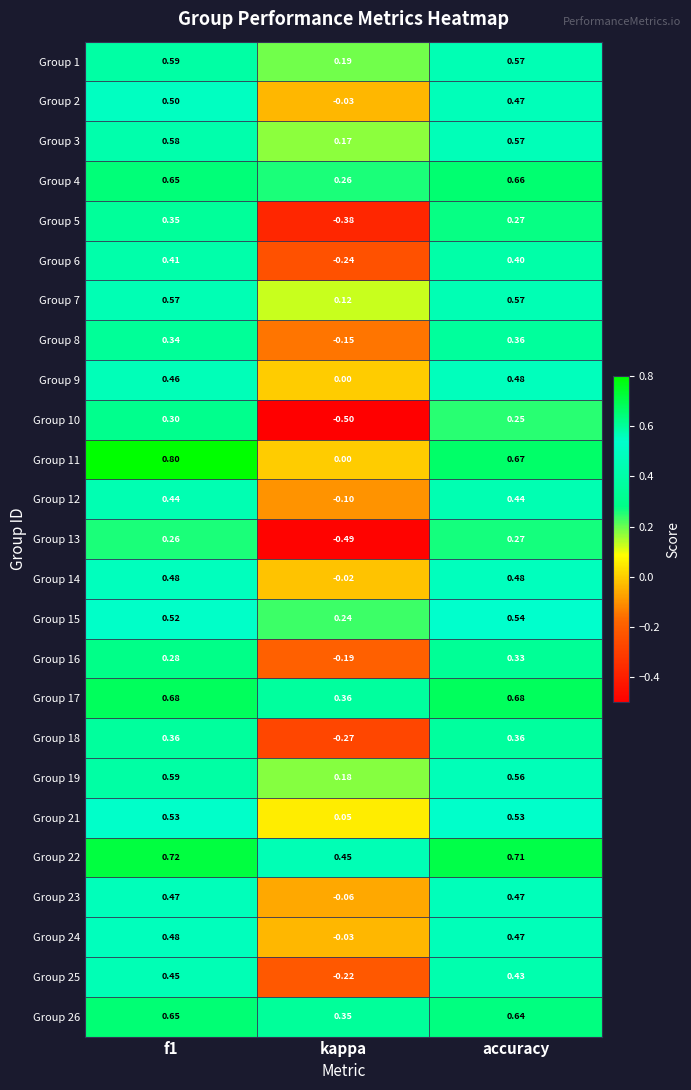

At which category is the sum across all series the highest?

f1